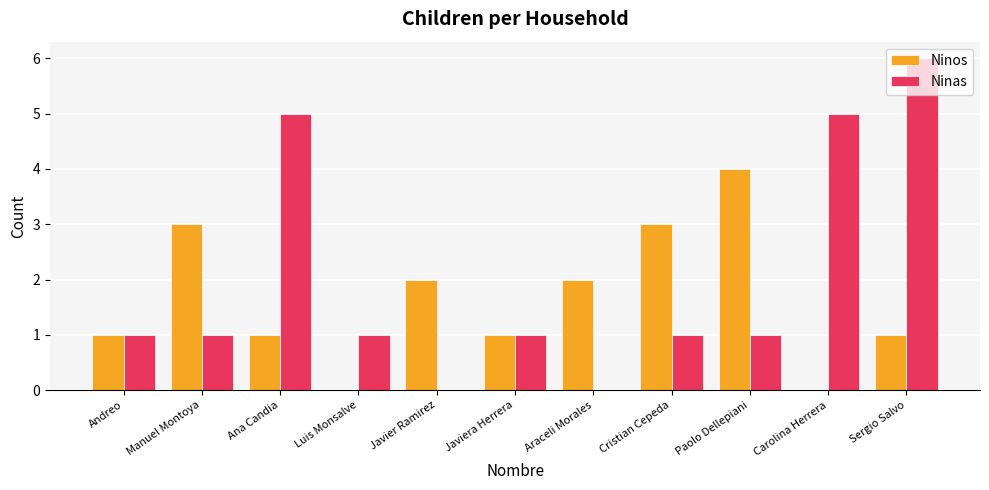

How many series are shown in this chart?

2